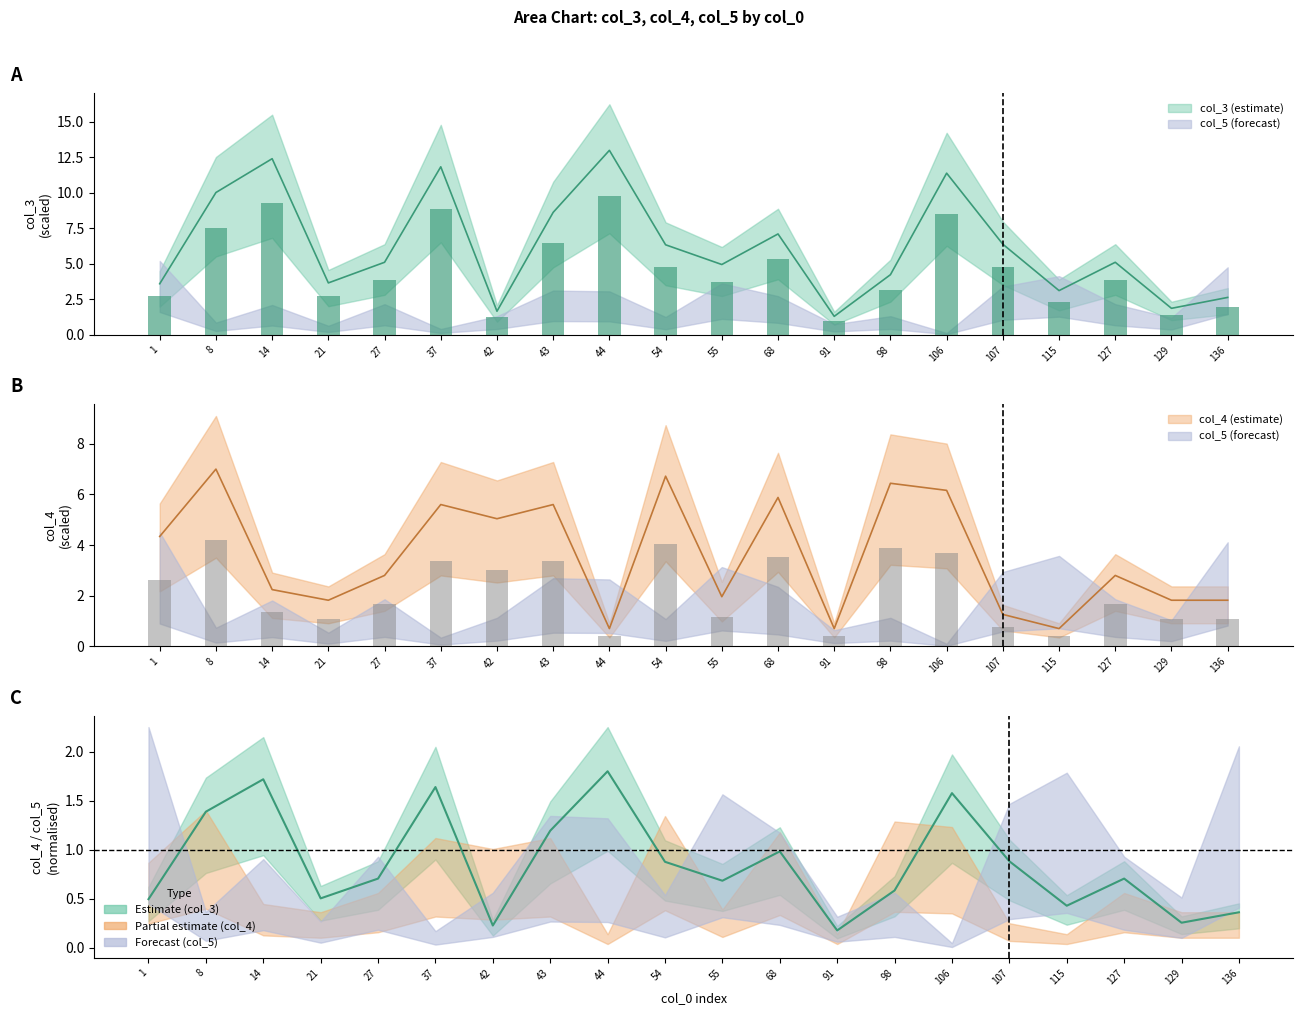

At 127, list the series in order from smallest to largest.

col_4, col_3